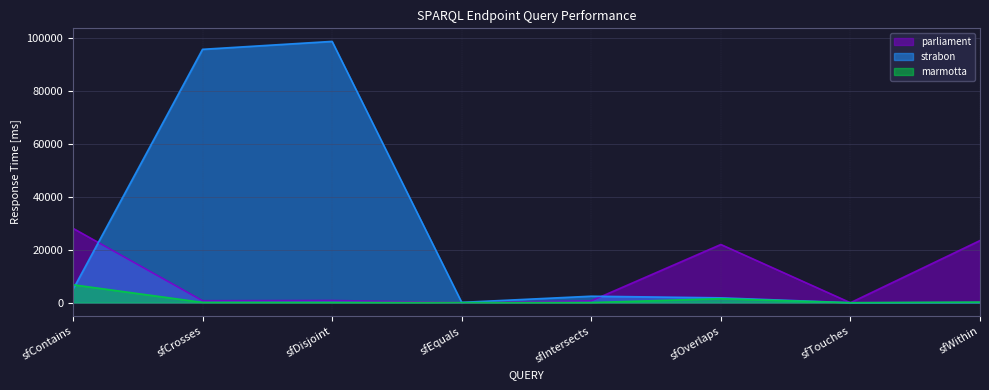

What is the difference between the parliament values at sfTouches and sfOverlaps?

22031